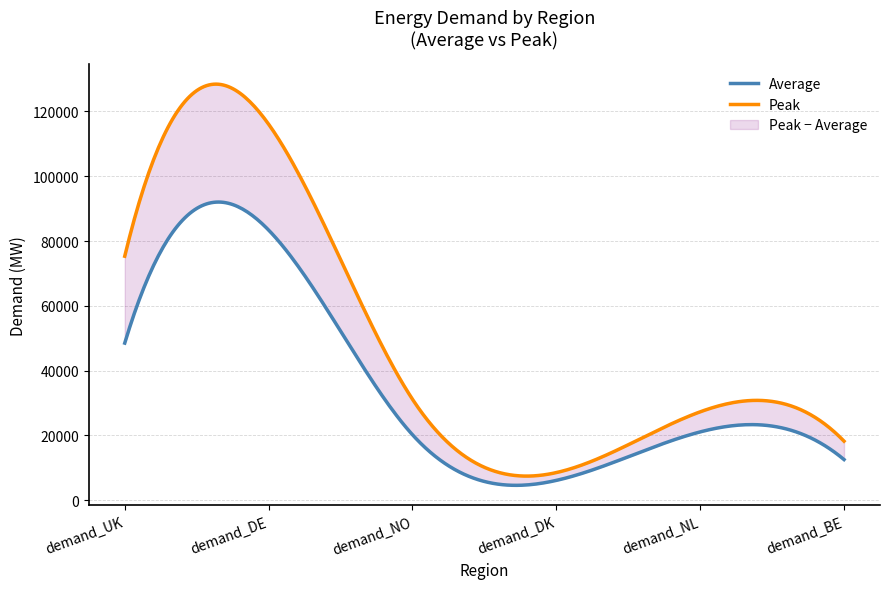

What is the difference between the maximum and second lowest values in the Peak series?

97900.0